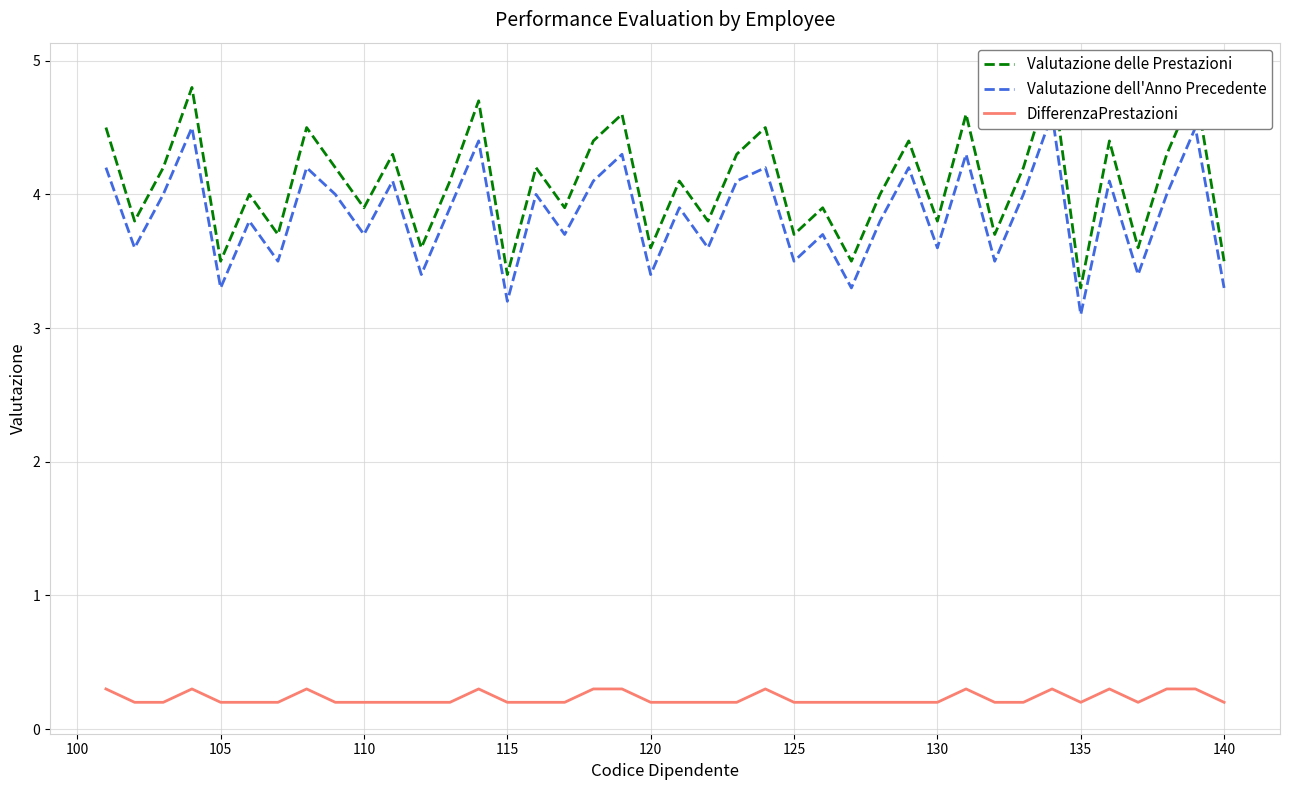

The value of DifferenzaPrestazioni at 105 is 0.2. True or false?

True